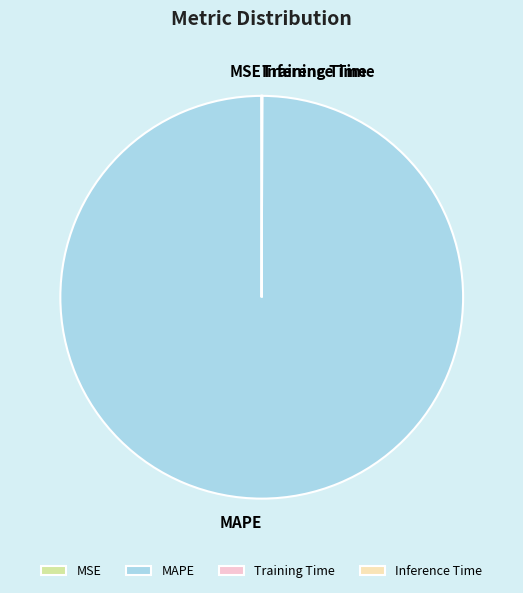

Which category has the biggest portion of the pie?

MAPE